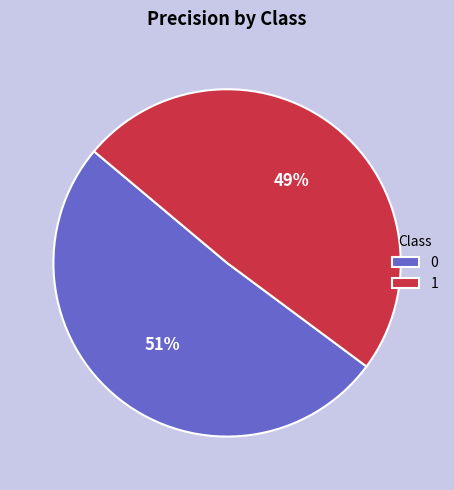

Is there a majority slice in this chart?

Yes